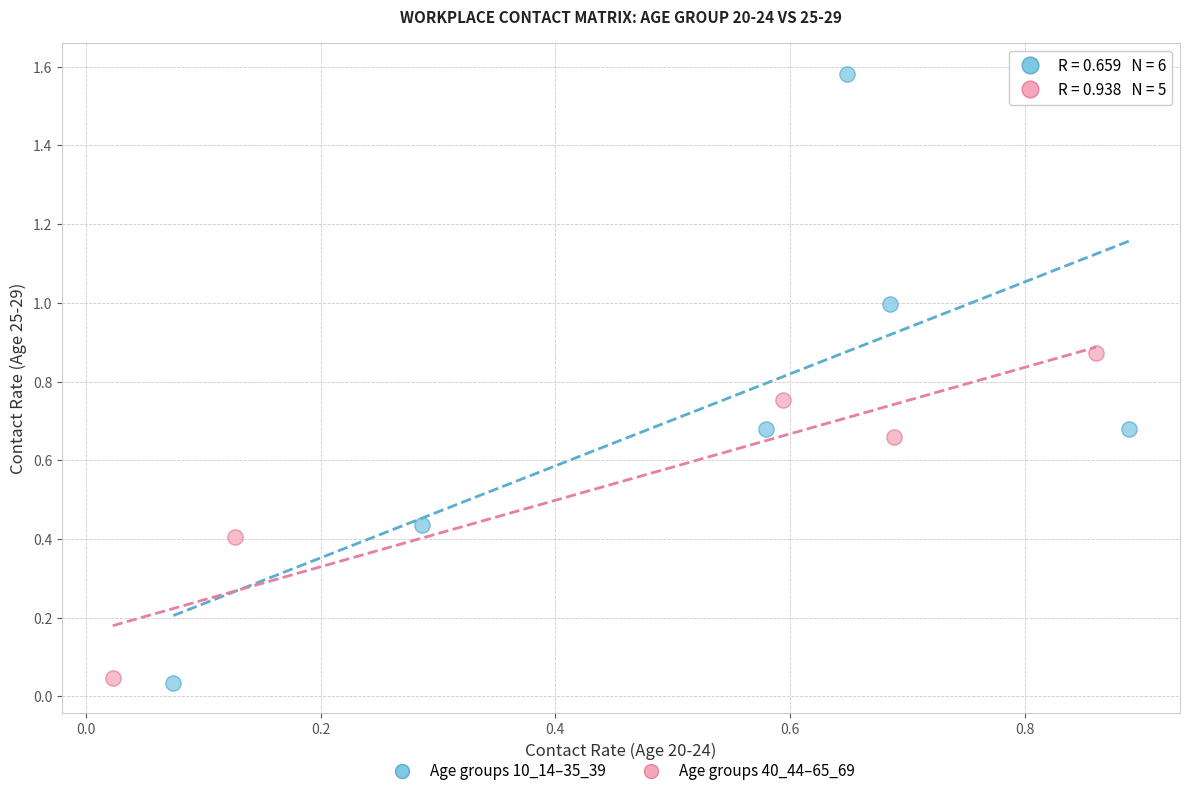

Which series has the largest Y range (max minus min)?

Age groups 10_14–35_39